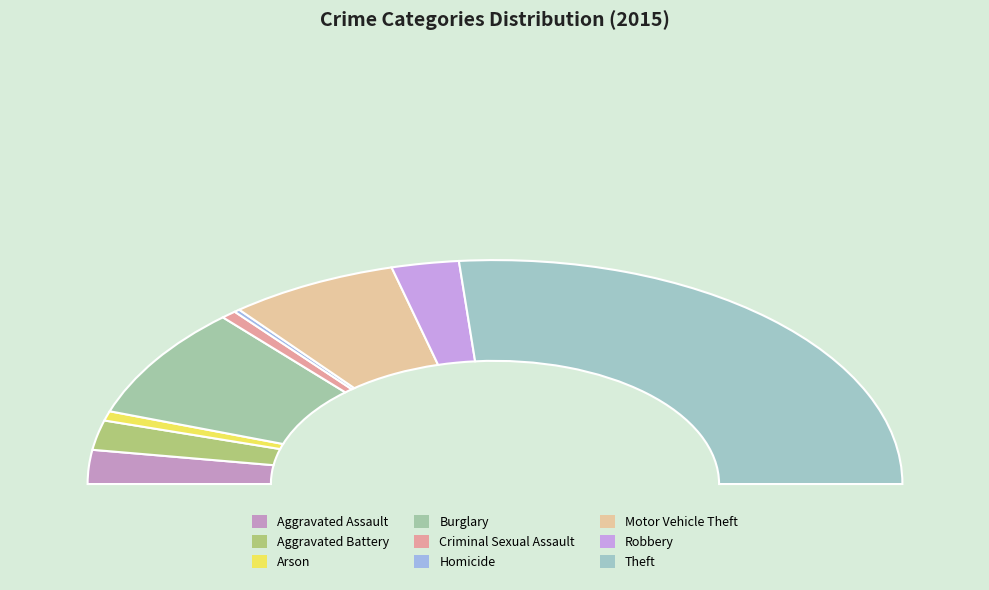

Count the number of slices in the pie.

9